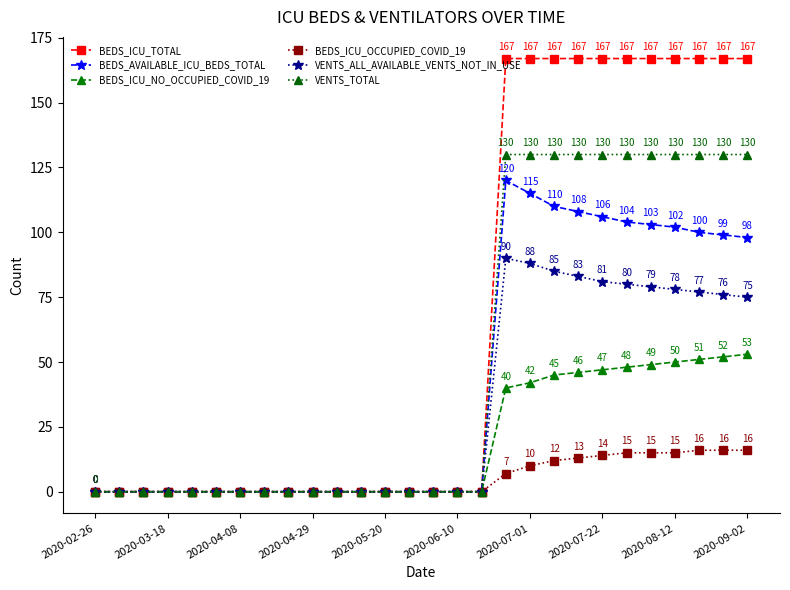

Rank the series by their average value, from highest to lowest.

BEDS_ICU_TOTAL, VENTS_TOTAL, BEDS_AVAILABLE_ICU_BEDS_TOTAL, VENTS_ALL_AVAILABLE_VENTS_NOT_IN_USE, BEDS_ICU_NO_OCCUPIED_COVID_19, BEDS_ICU_OCCUPIED_COVID_19